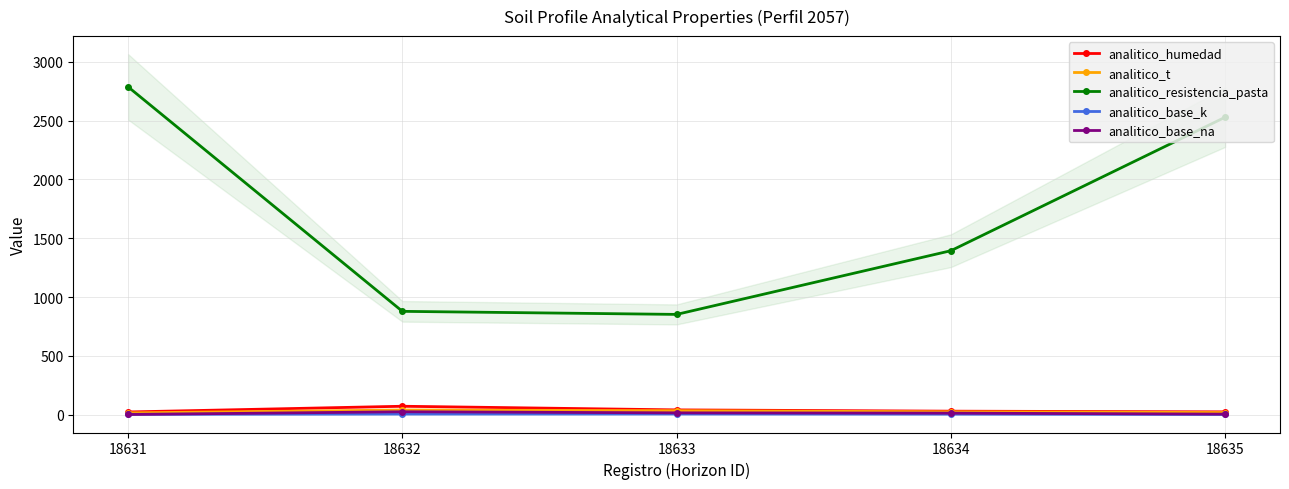

At which label does analitico_humedad first exceed 28?

18632